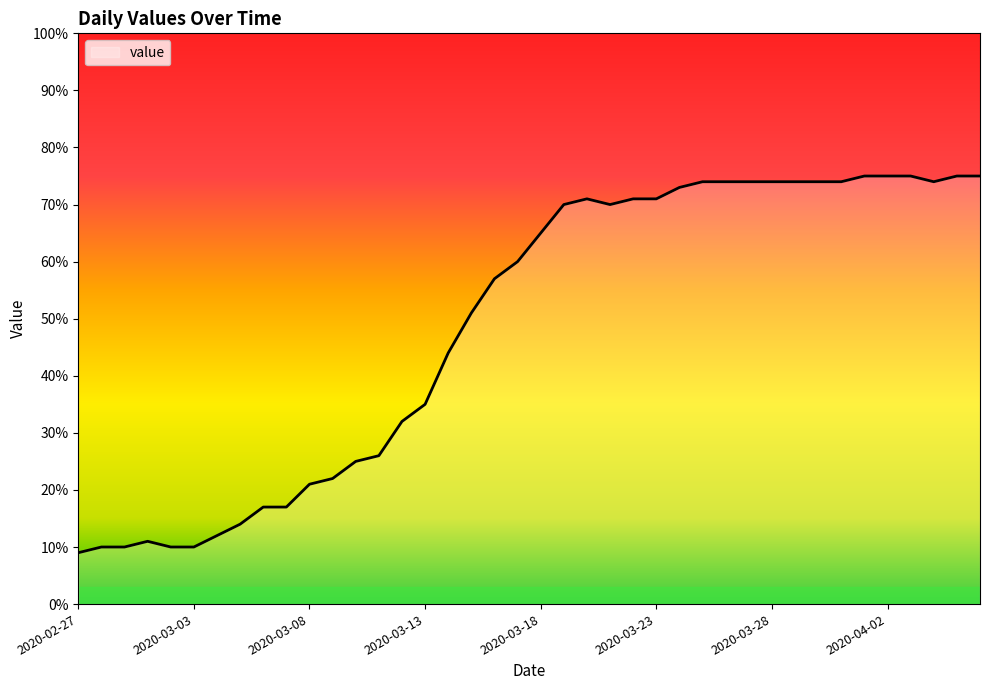

What is the maximum value shown in the chart?

75